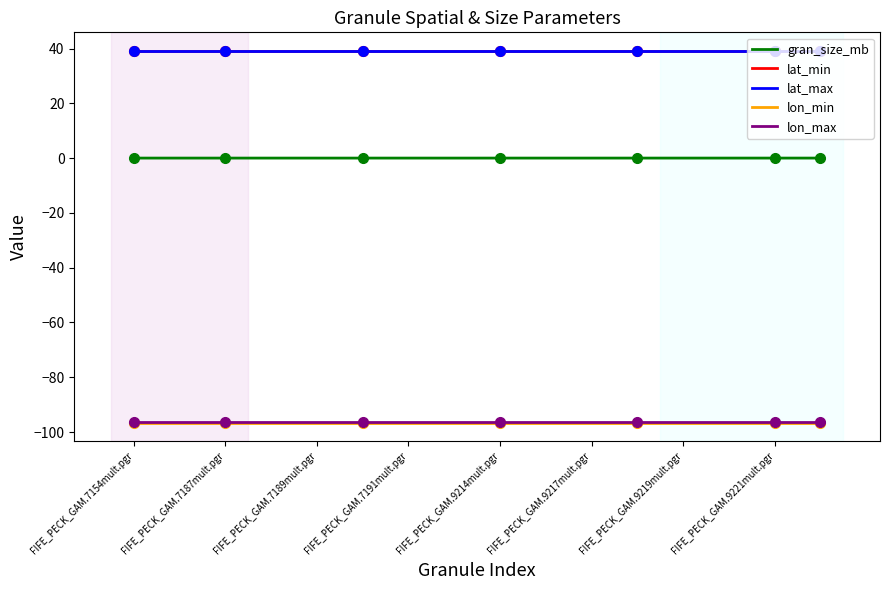

List the series in order of their peak value, highest first.

lat_max, lat_min, gran_size_mb, lon_max, lon_min